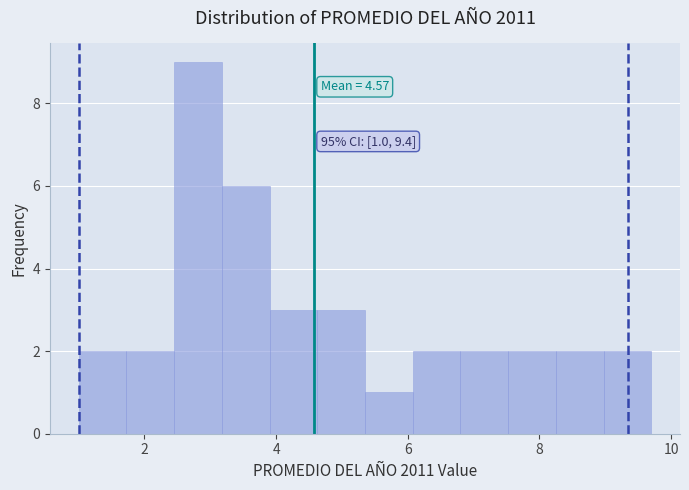

Around what value on the x-axis is the tallest bar? Give the approximate position of its centre, as read against the axis.

2.8